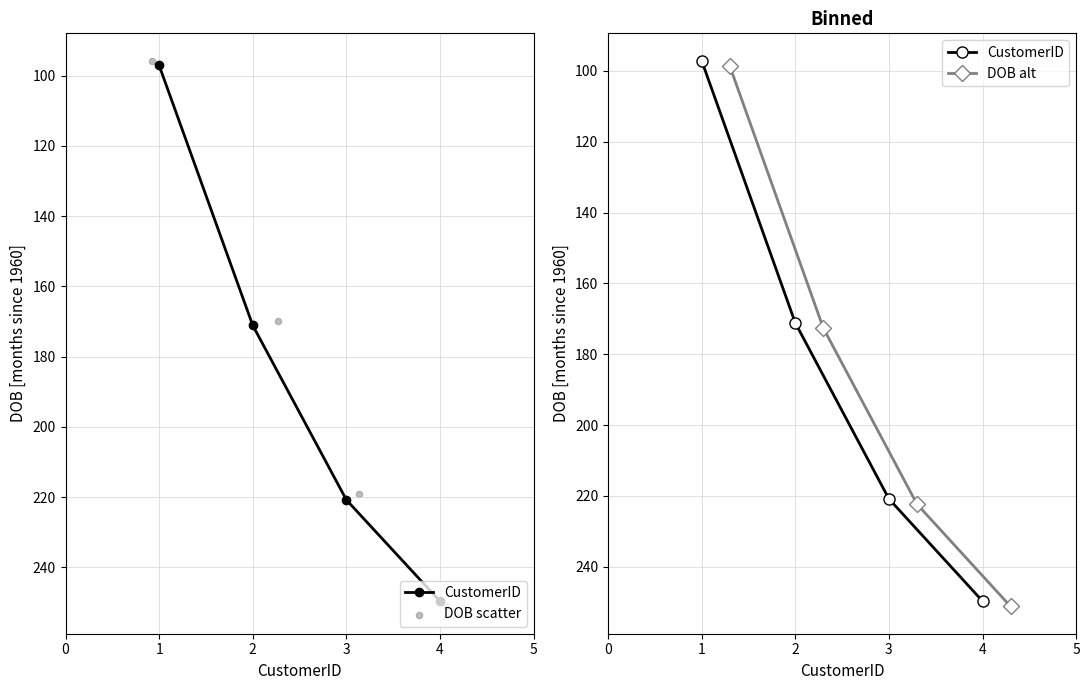

At how many categories does at least one series exceed 199?

2